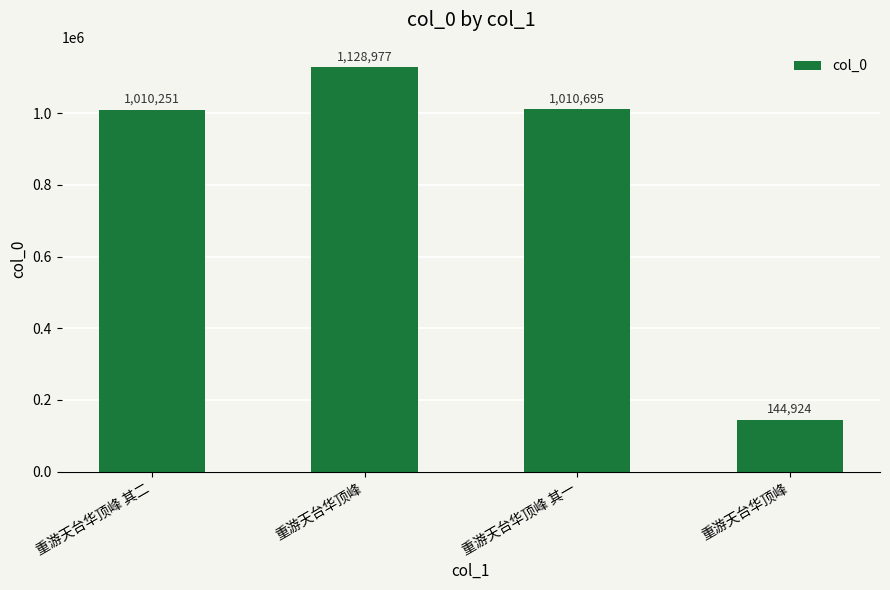

Reading right to left, list all the values displayed in this chart.

144924	1010695	1128977	1010251